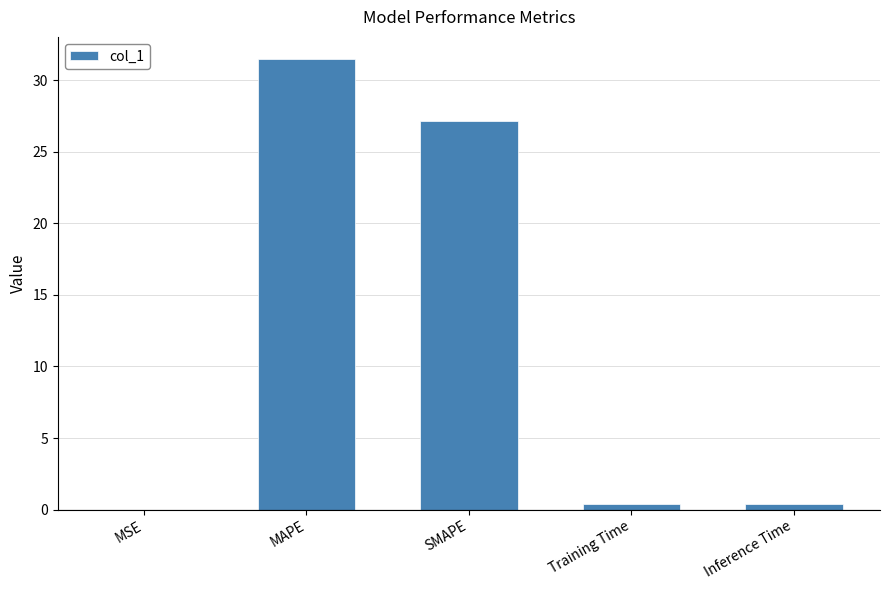

What is the greatest value displayed?

31.5